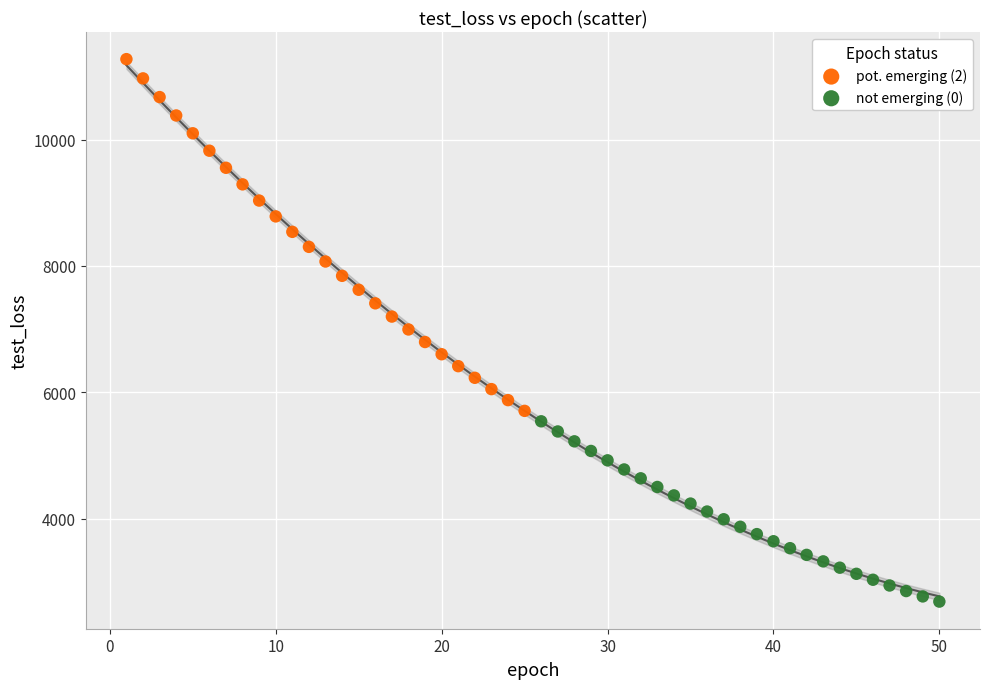

Which series reaches the minimum Y coordinate?

not emerging (0)